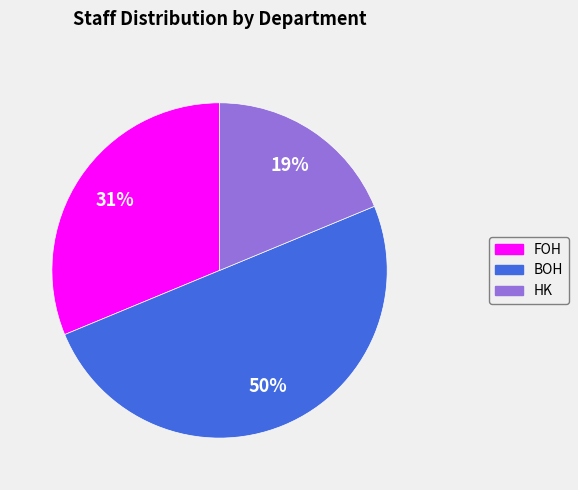

Which has a higher value, FOH or HK?

FOH